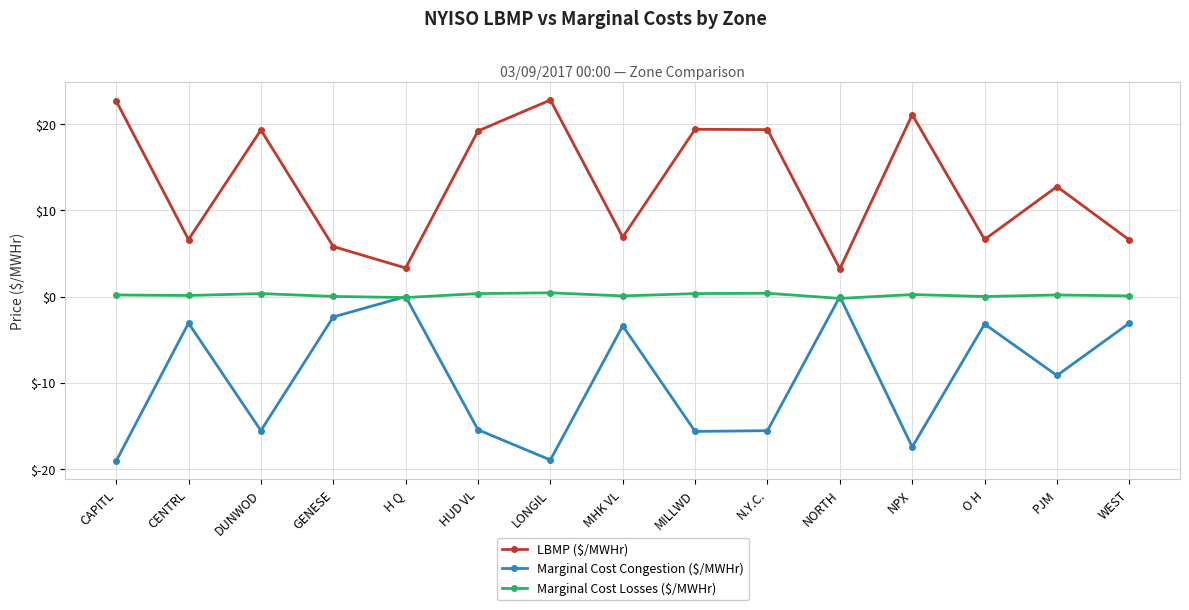

True or false: Marginal Cost Losses ($/MWHr) has more than 1 interior local peaks.

True